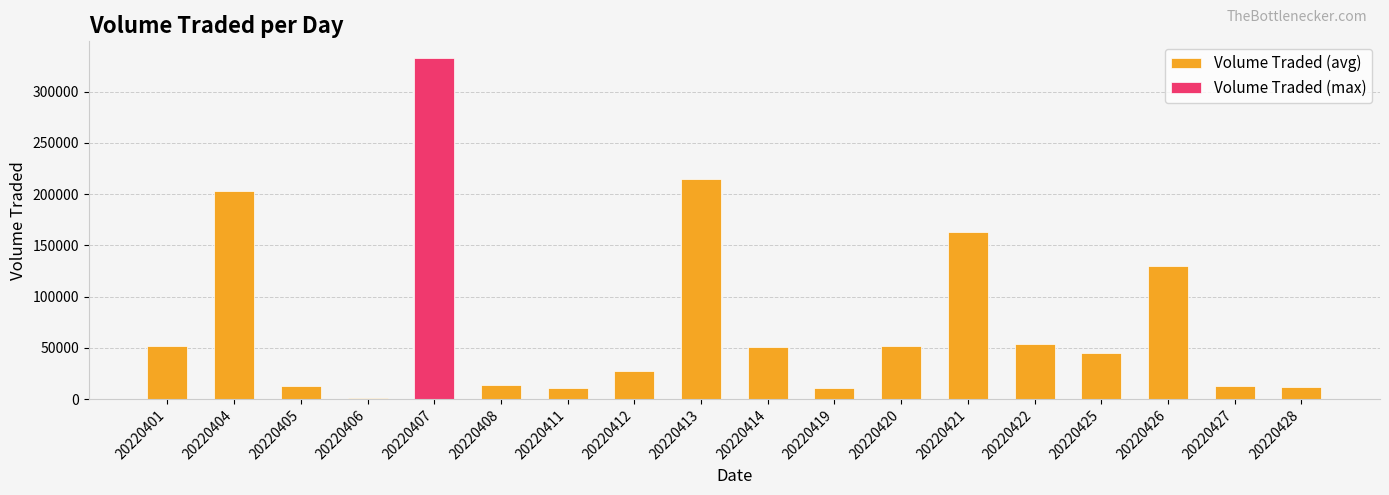

Are the bars grouped side by side (vs. stacked)?

No